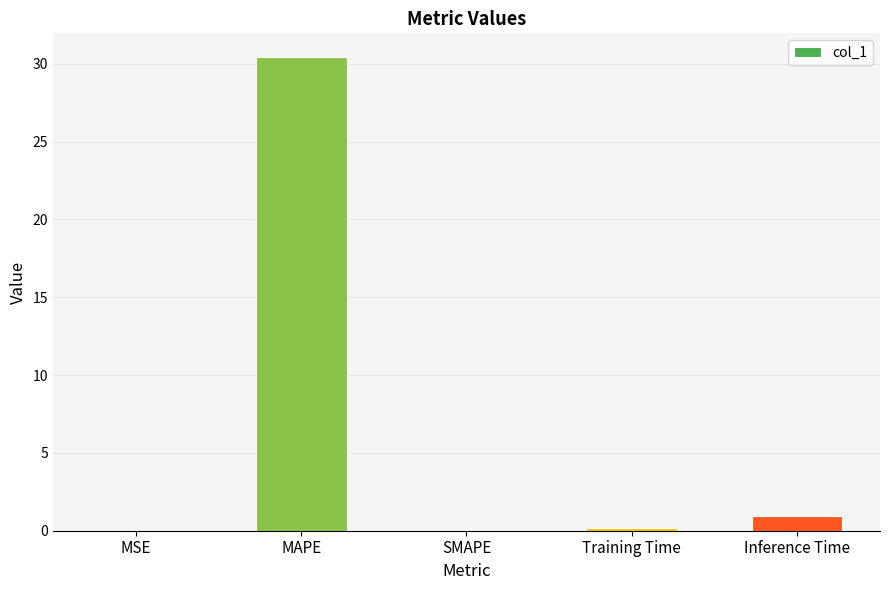

What value does the data have at Inference Time?

1.0